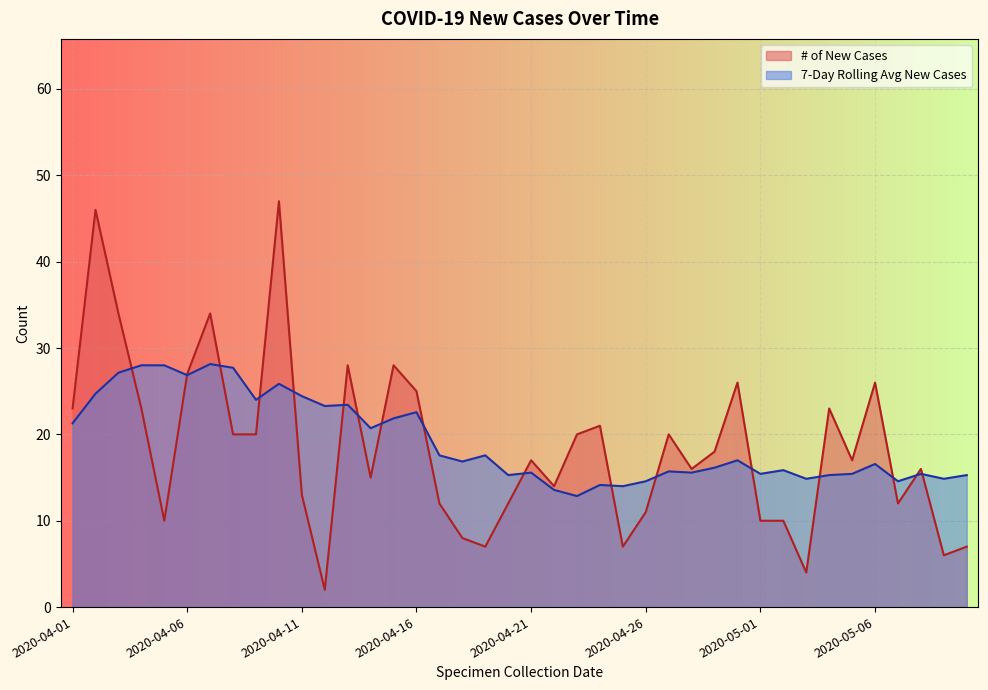

At which category does the chart reach its peak across all series?

2020-04-10